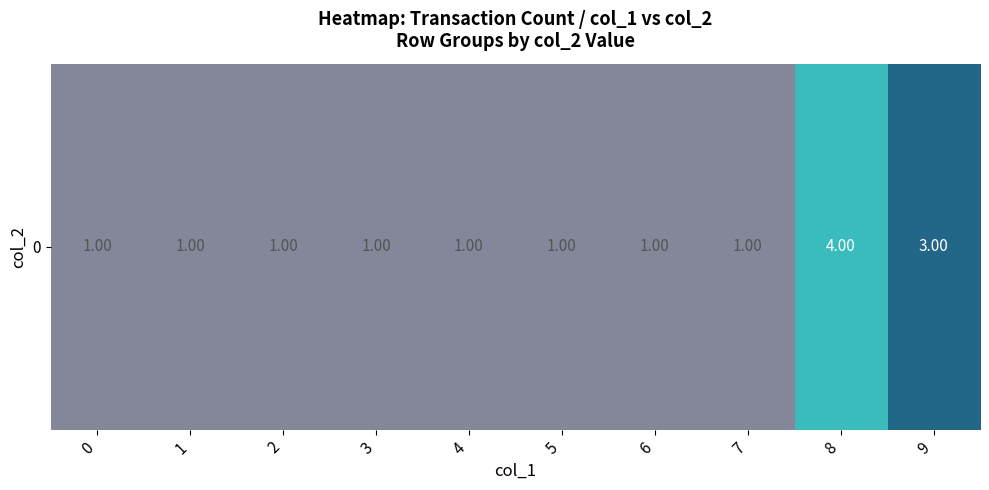

What is the sum of all values?

15